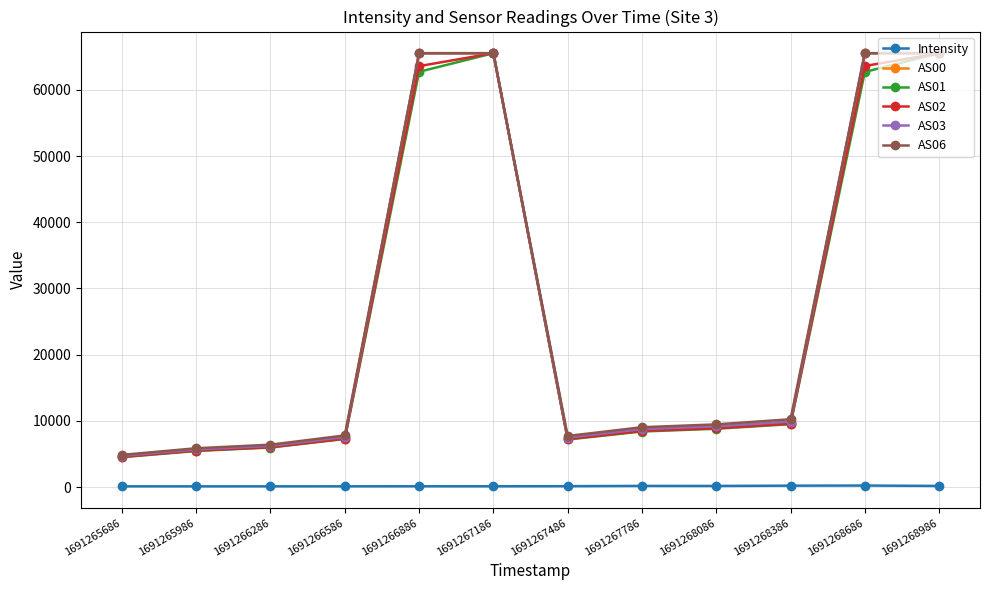

Count the number of data series in this chart.

6